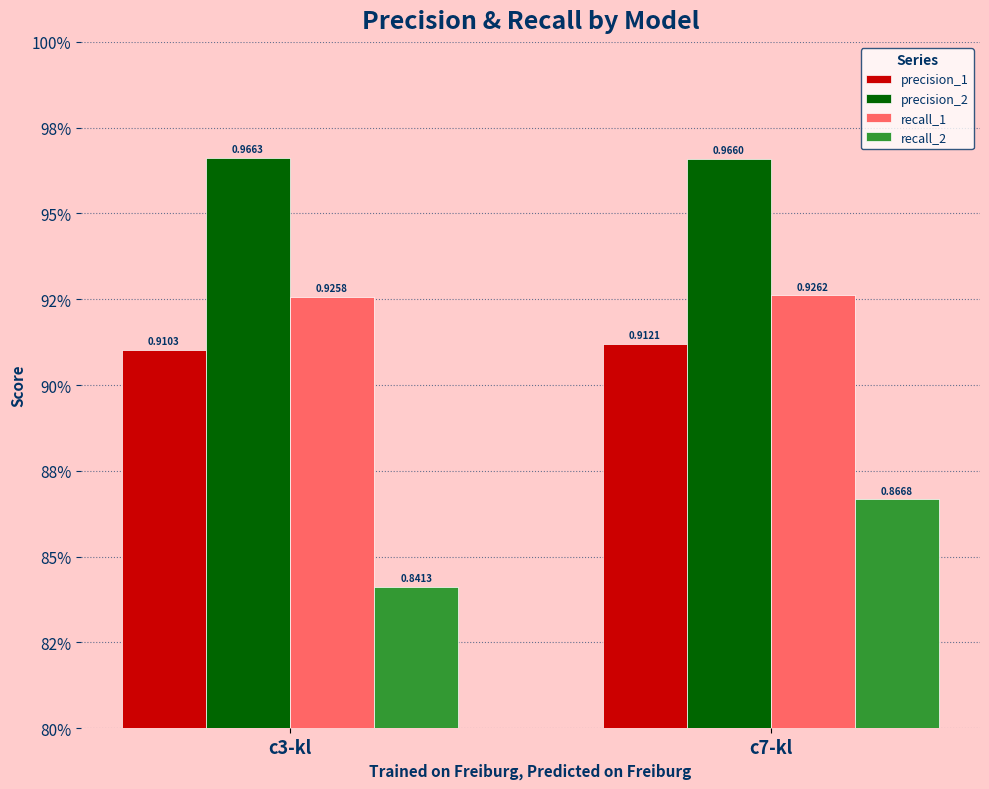

What are all the series names shown in the legend?

precision_1, precision_2, recall_1, recall_2